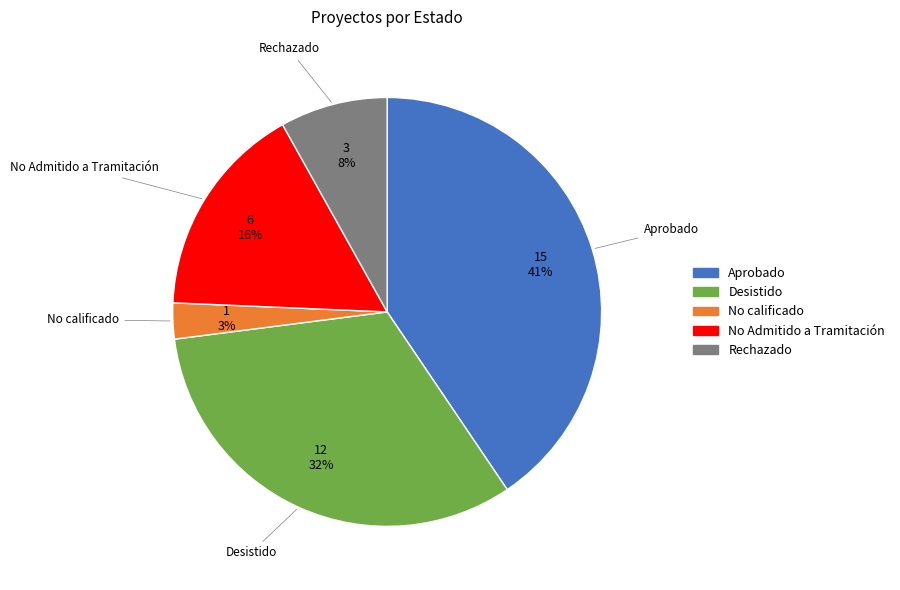

To the nearest percent, what is the difference between the largest and smallest slice percentages?

38%